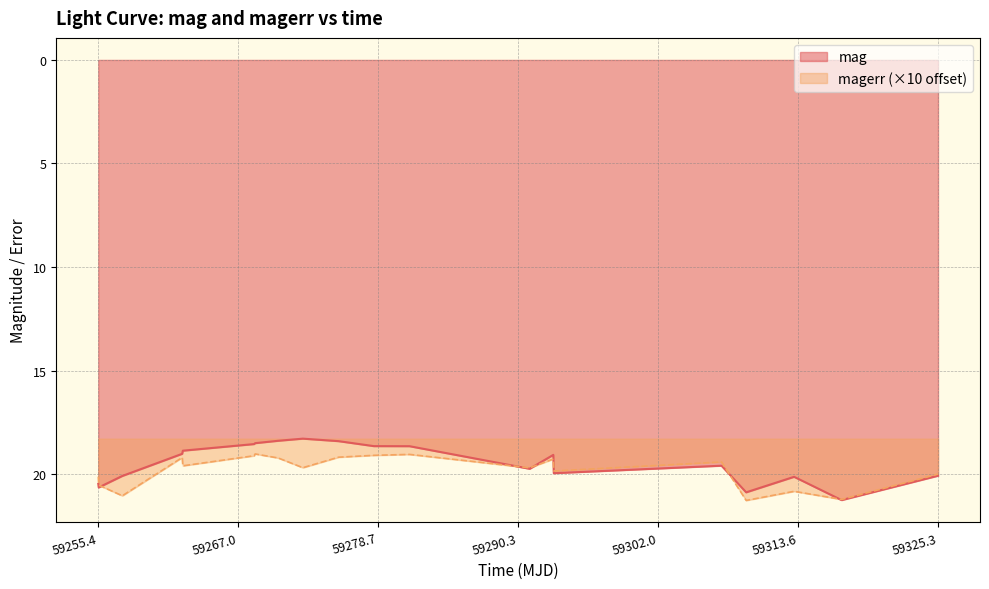

What is the minimum value shown in the chart?

18.3